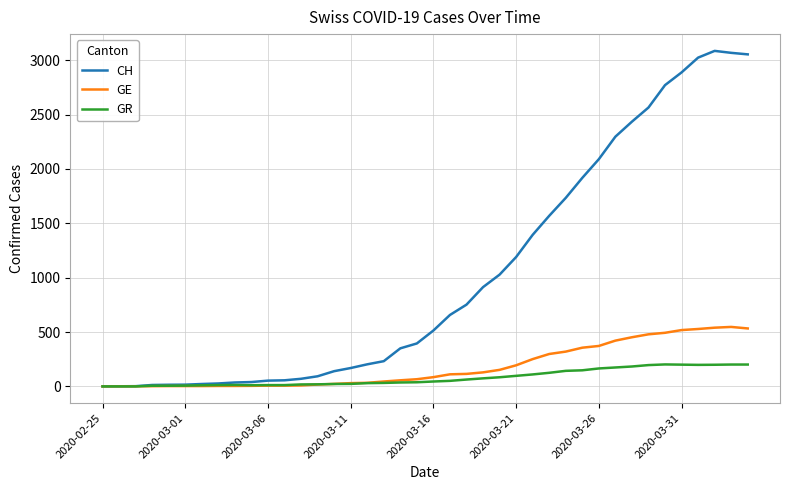

Which series has the largest total across all categories?

CH